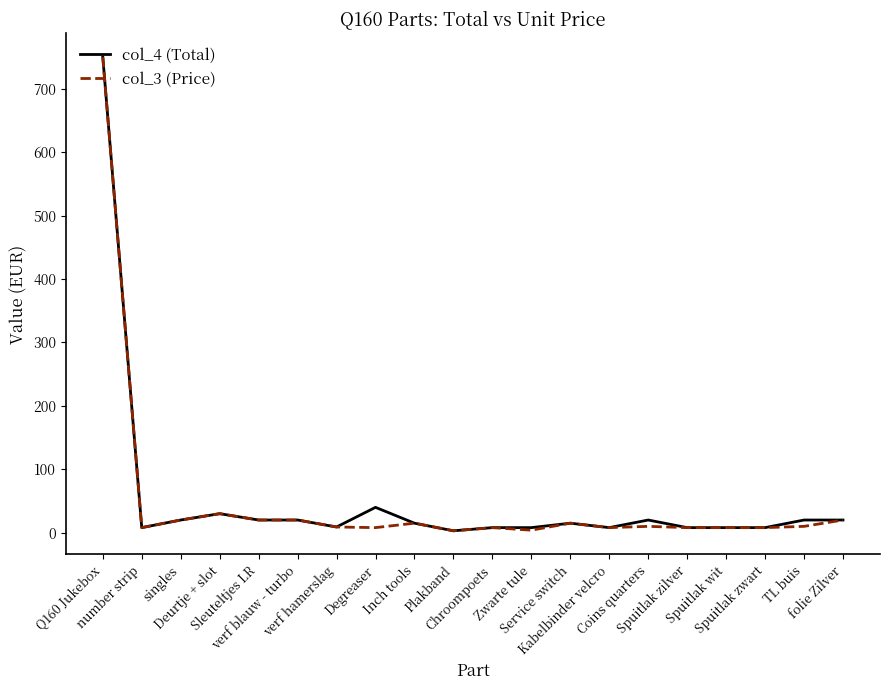

What is the total value across all series at verf blauw - turbo?

40